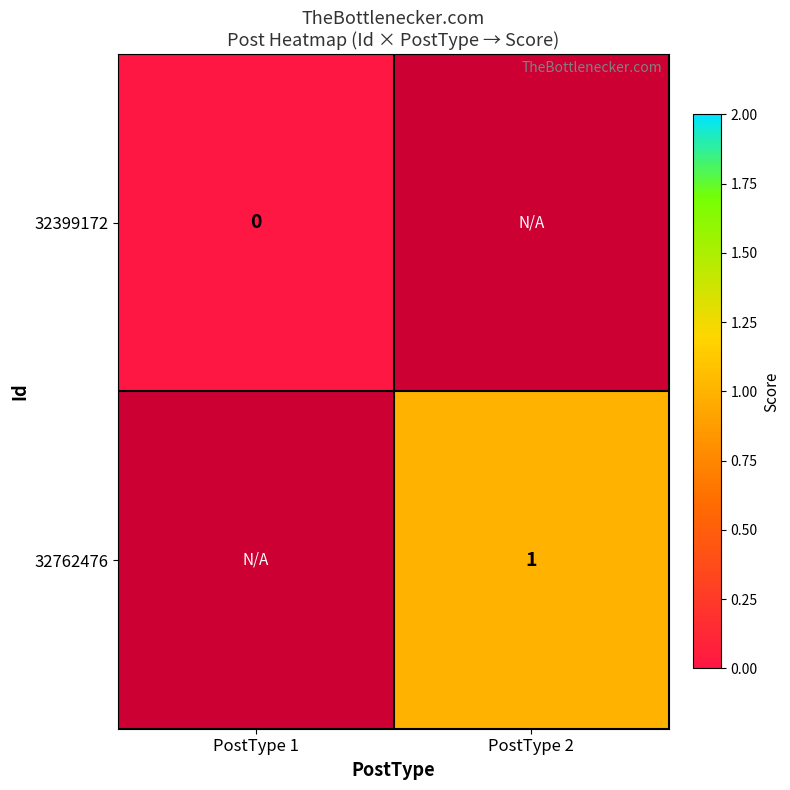

How many data points does each series have?

2